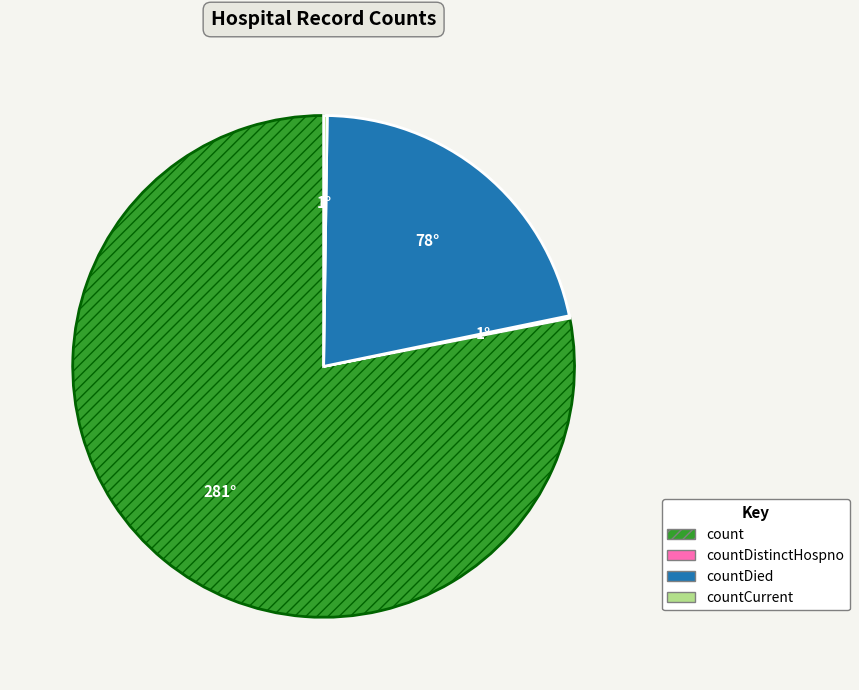

Is there a majority slice in this chart?

Yes